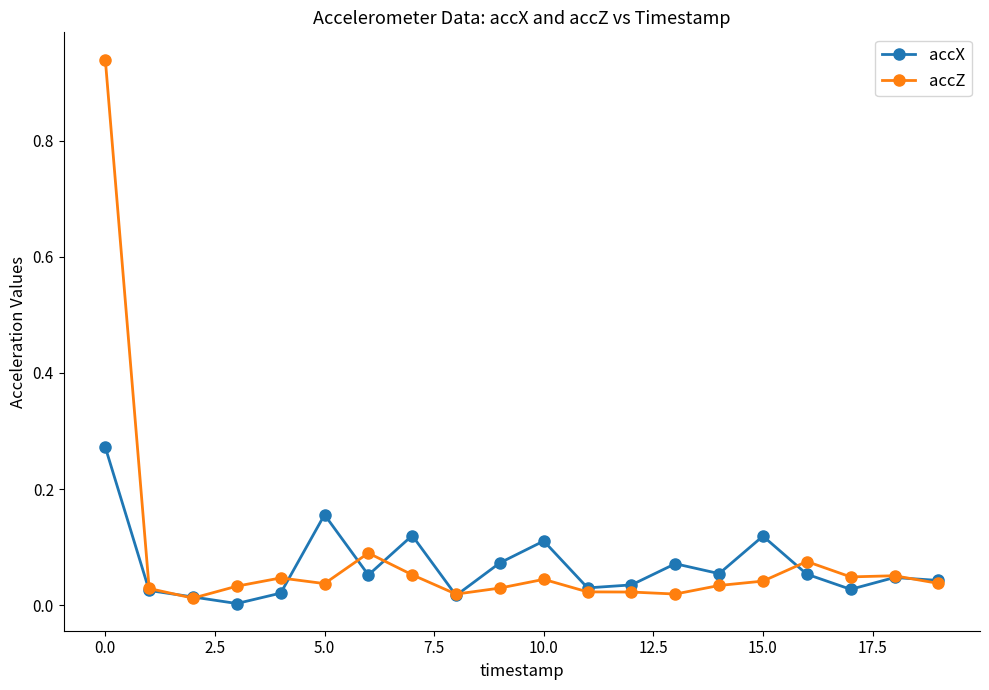

True or false: accX has more than 1 interior local peaks.

True